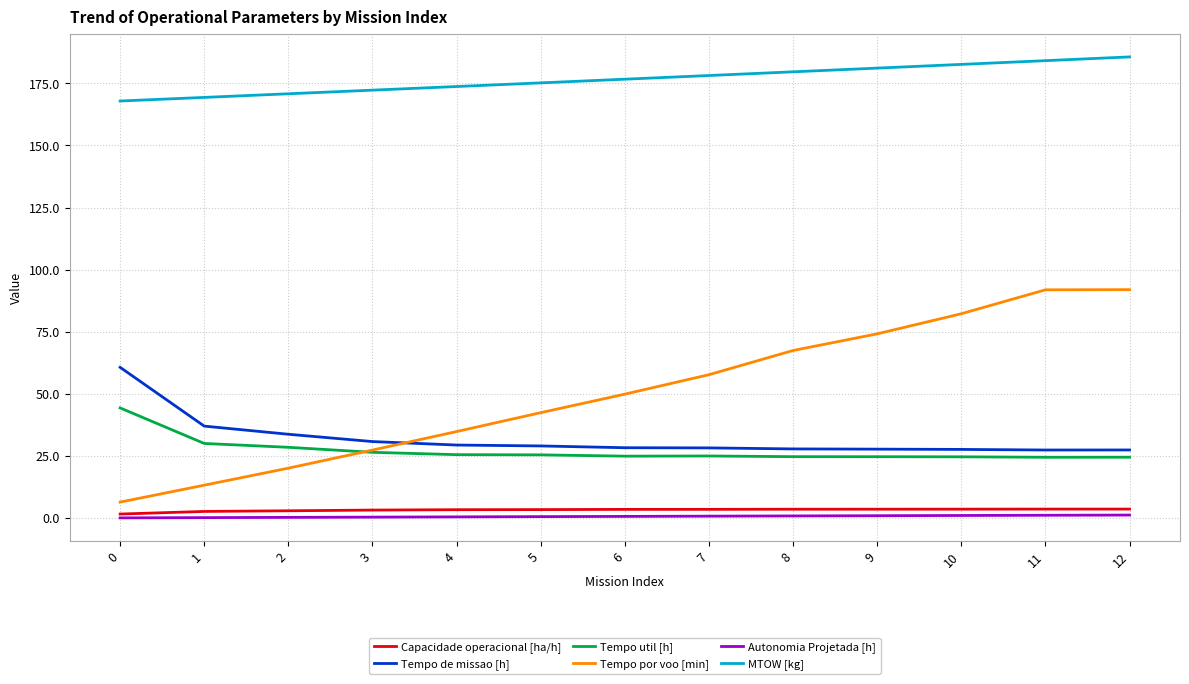

What is the maximum value for MTOW [kg]?

185.6